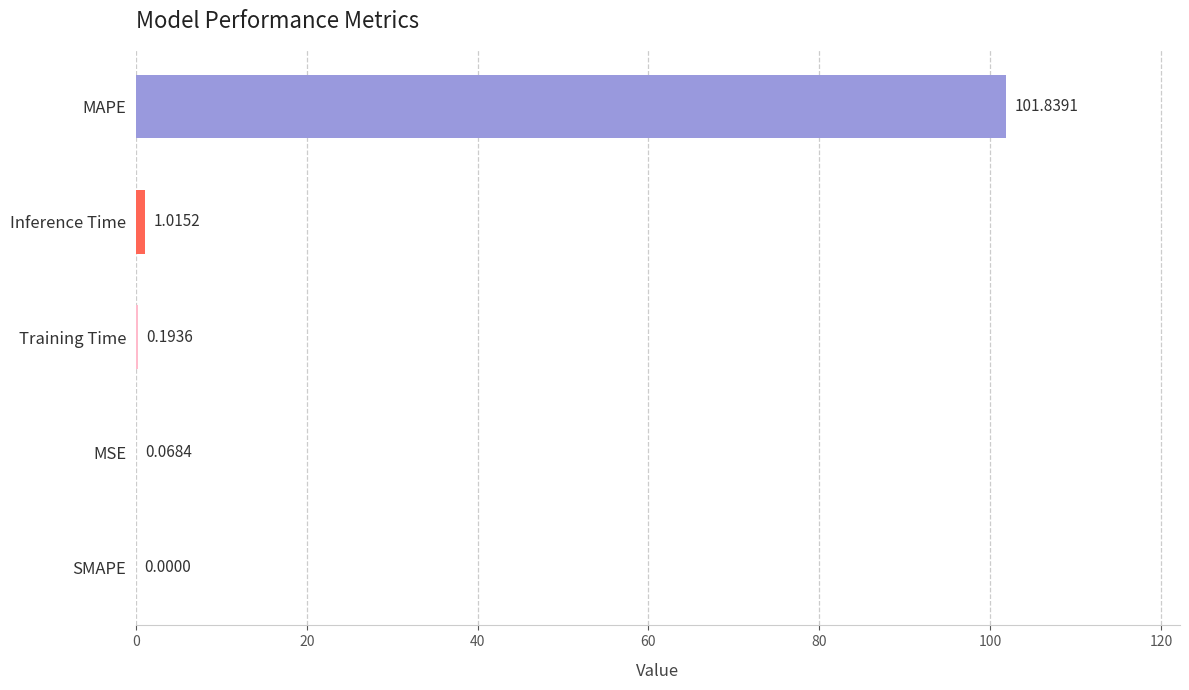

Are the bars grouped side by side (vs. stacked)?

No